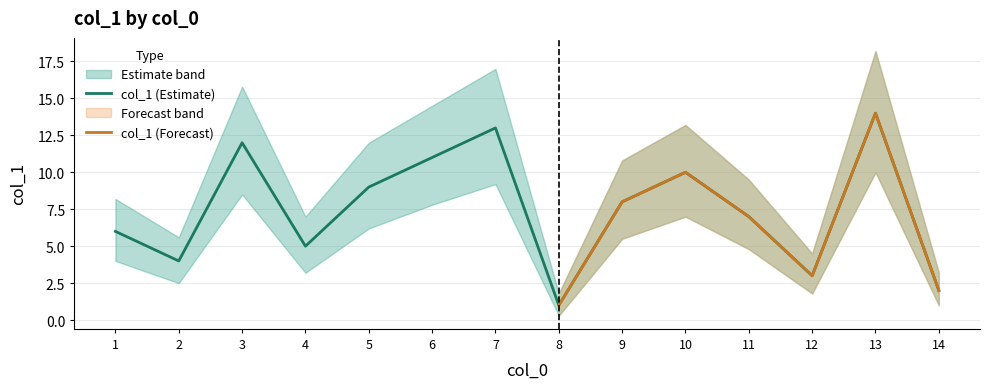

The col_1_upper series shows 1.2 at 12. True or false?

False